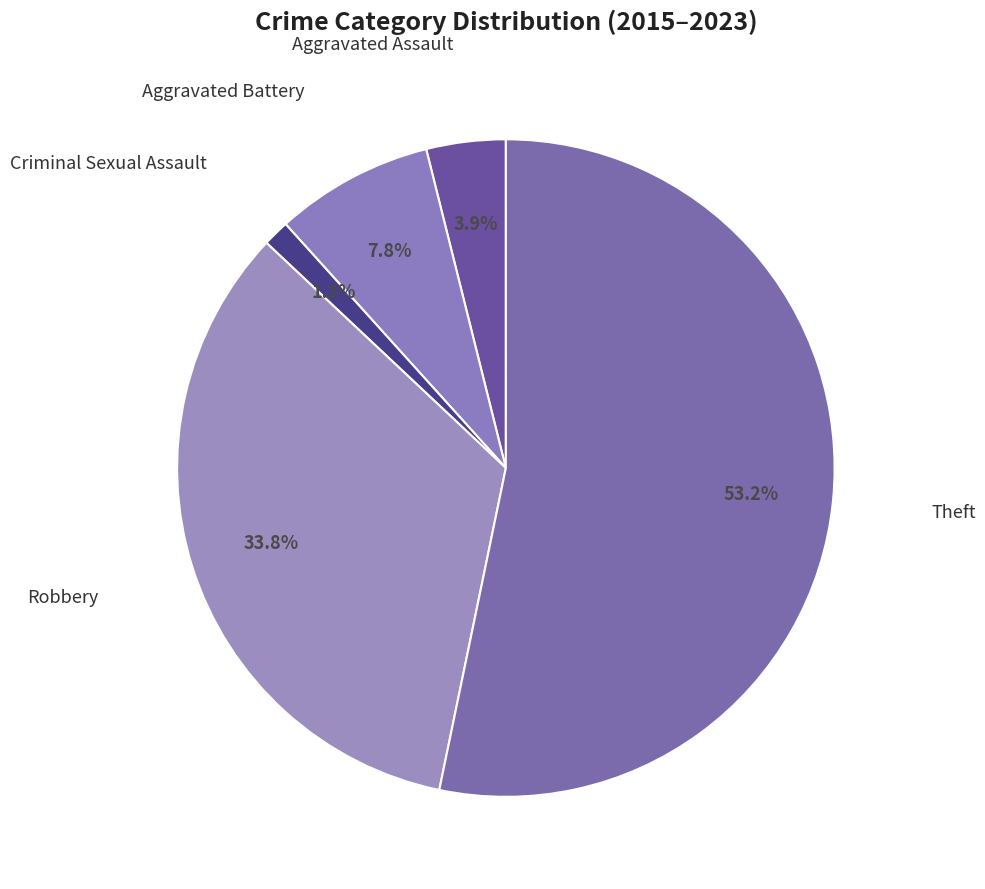

Which slice is the largest?

Theft